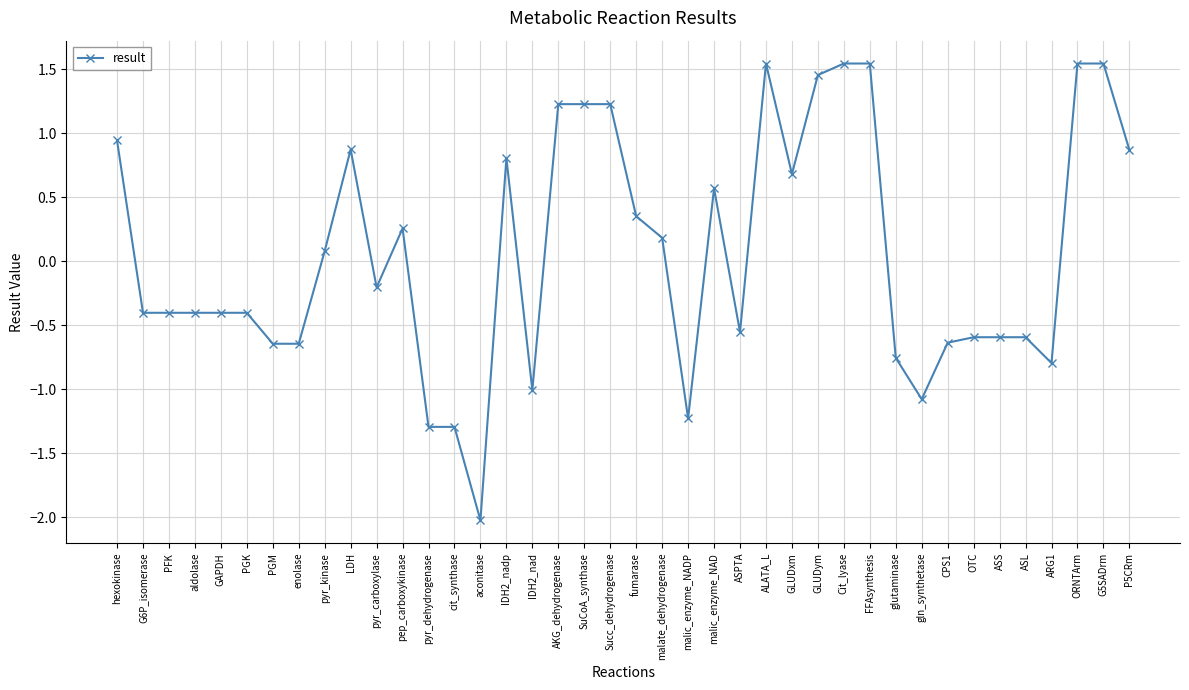

What is the approximate value at malate_dehydrogenase?

0.2